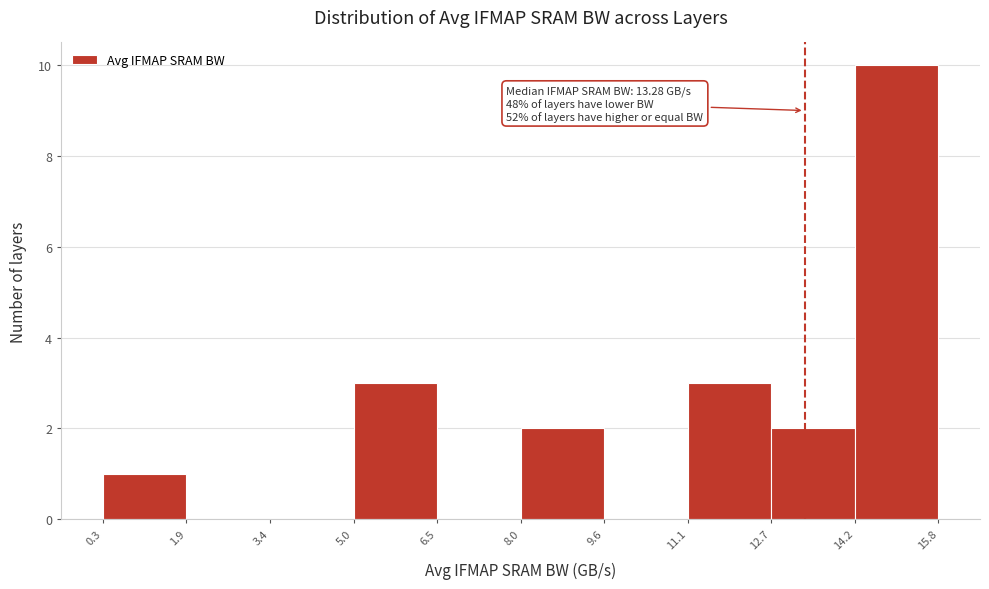

Over which range of the x-axis is the bar tallest?

14.2 to 15.8